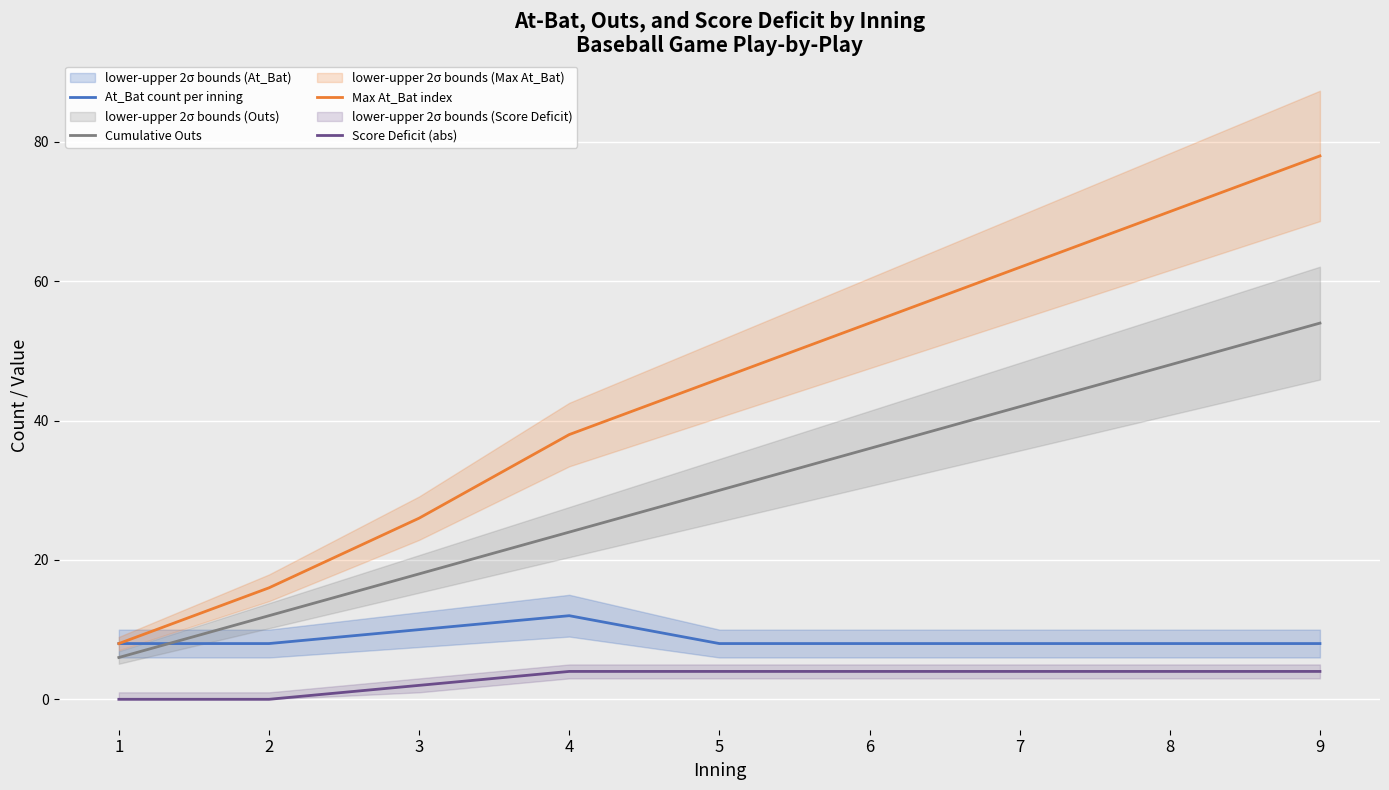

How many distinct data groups are displayed?

4